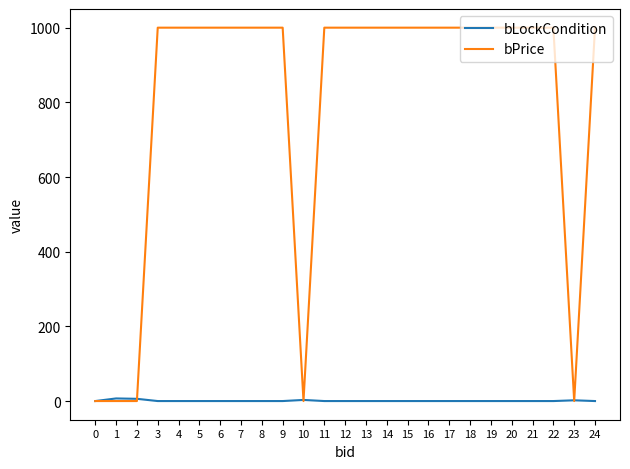

Between 23 and 24, which series saw the biggest shift?

bPrice